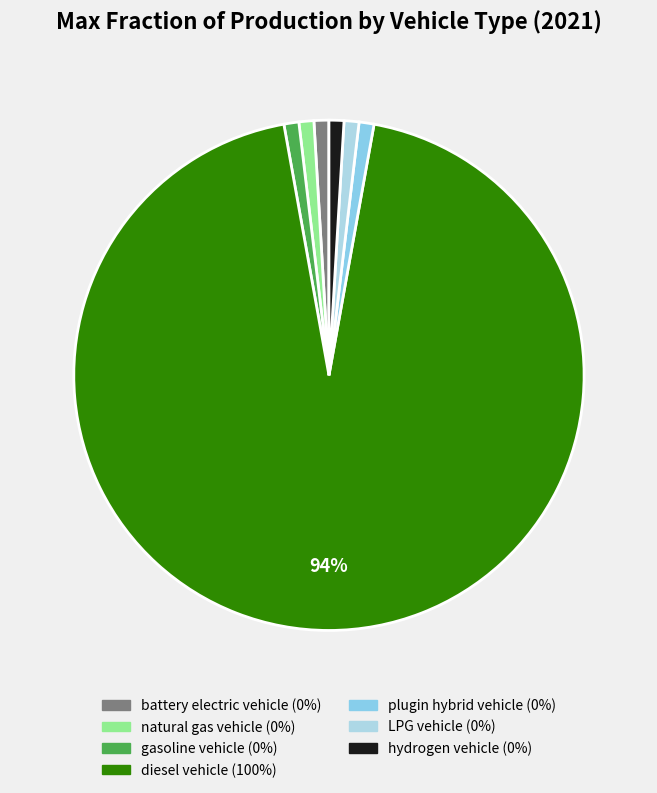

Does diesel vehicle account for over 50% of the chart?

Yes